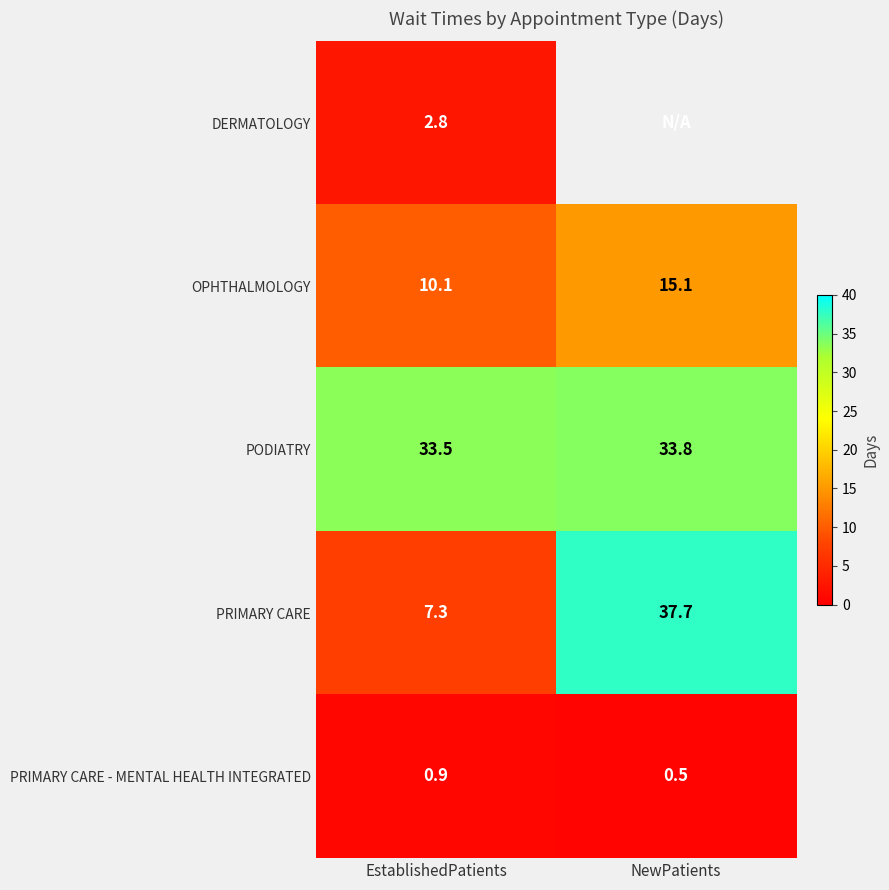

What is the difference between the maximum and minimum values in the PRIMARY CARE - MENTAL HEALTH INTEGRATED series?

0.4